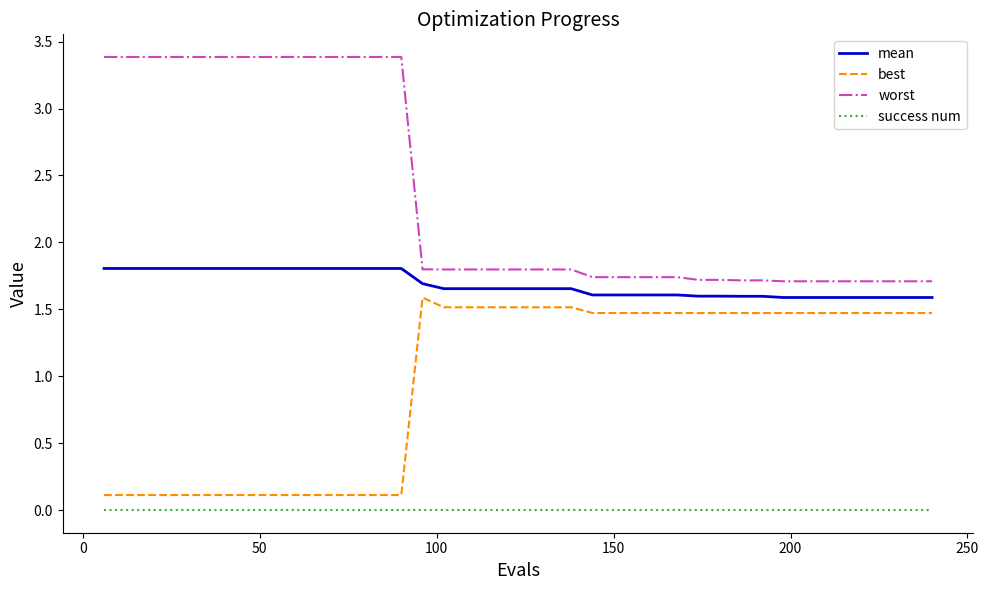

Which series has the largest range (max minus min)?

worst